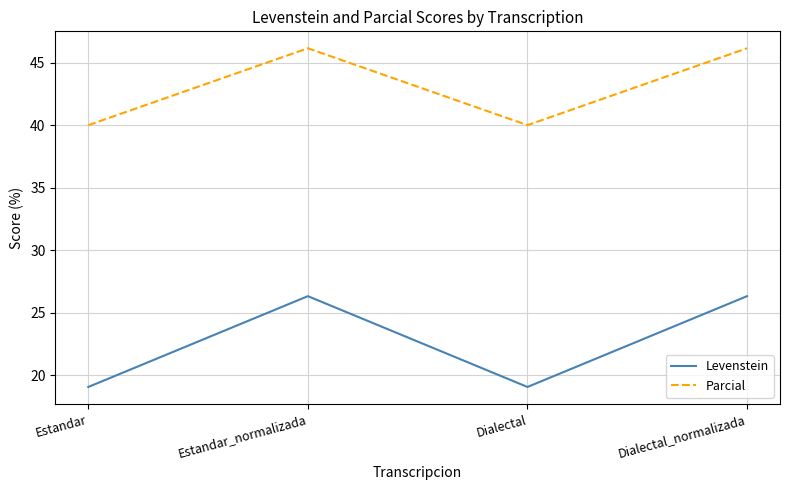

True or false: Parcial has a value of 80.8 at Estandar_normalizada.

False